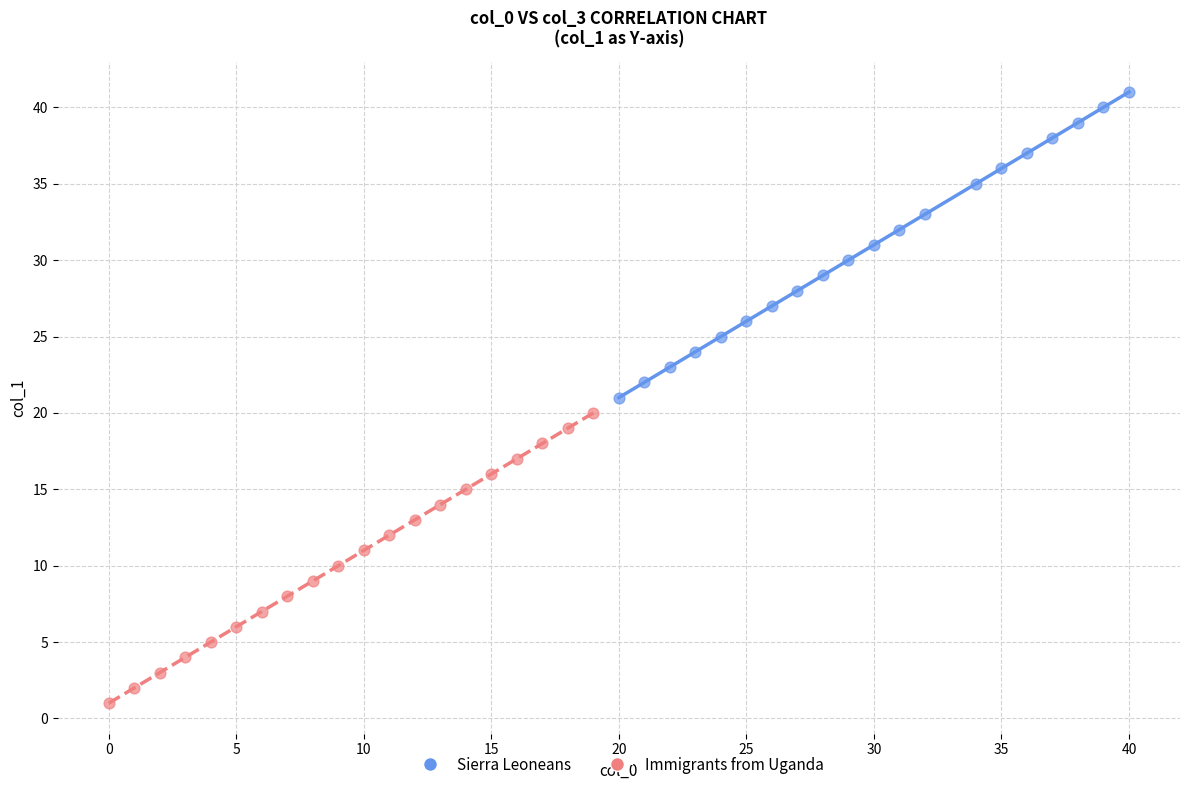

What are all the series names shown in the legend?

Sierra Leoneans, Immigrants from Uganda